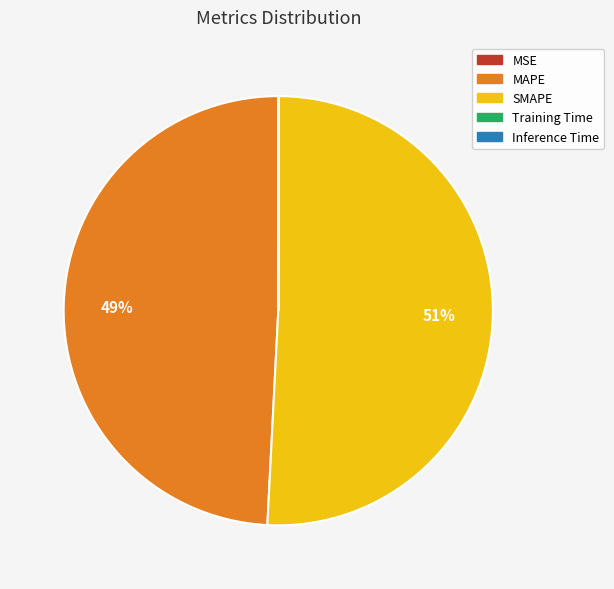

Is it true that SMAPE is 61% of the pie?

False